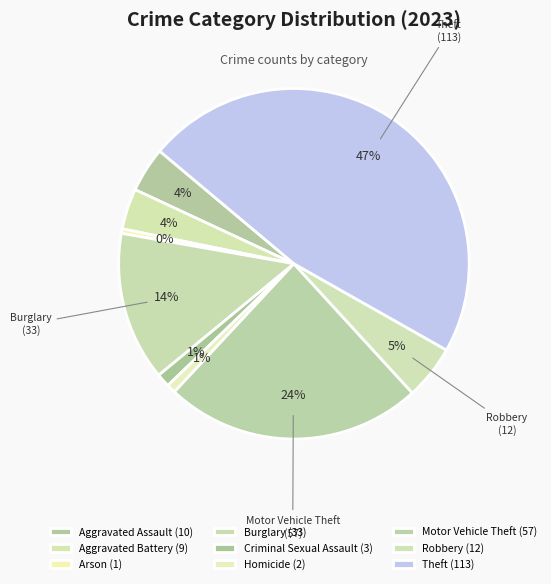

Which has a higher value, Criminal Sexual Assault or Theft?

Theft